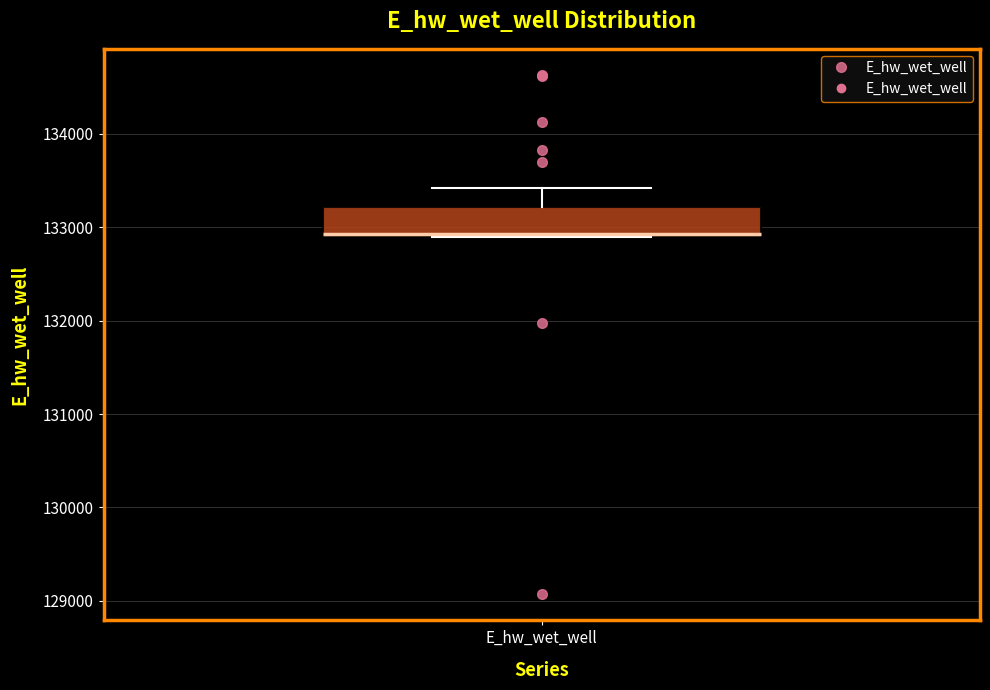

Transcribe this box plot: give where the median line is, the range the box spans, and where the two whiskers end, as read against the y-axis. The values are not printed on the chart, so give them approximately, as read against the axis.

median 132900, box 132900 to 133200, whiskers 132900 to 133400